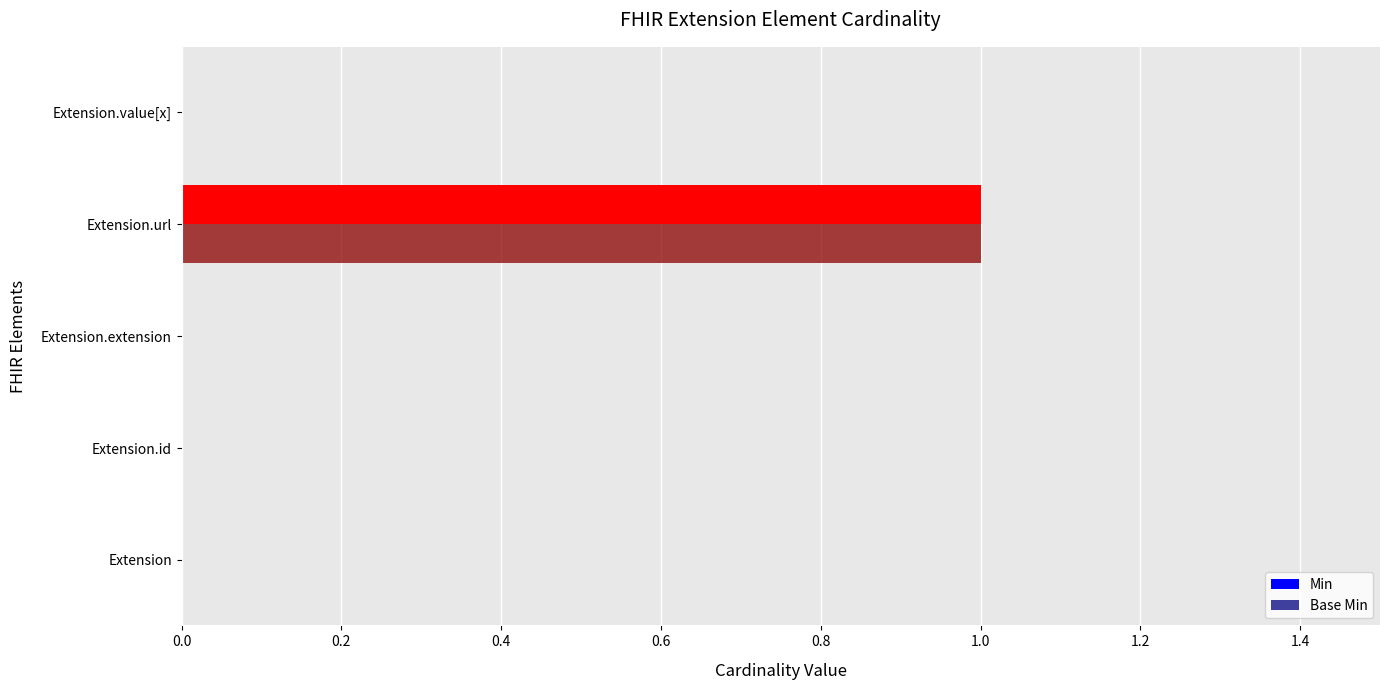

What is the maximum value shown in the chart?

1